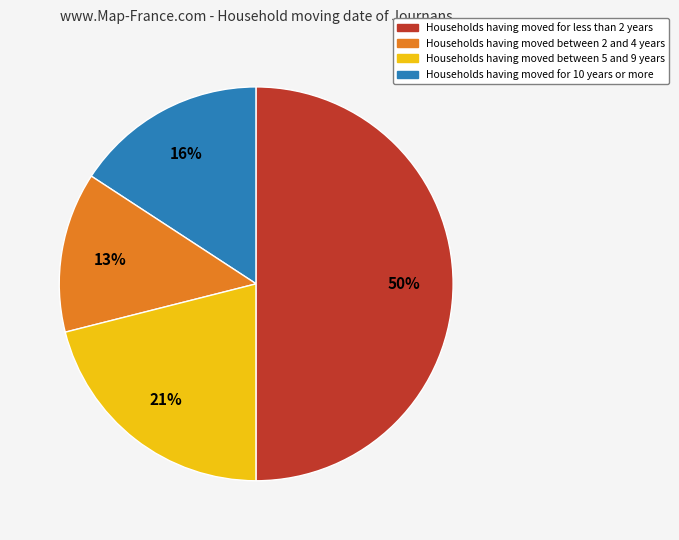

Does Households having moved for less than 2 years account for over 50% of the chart?

No